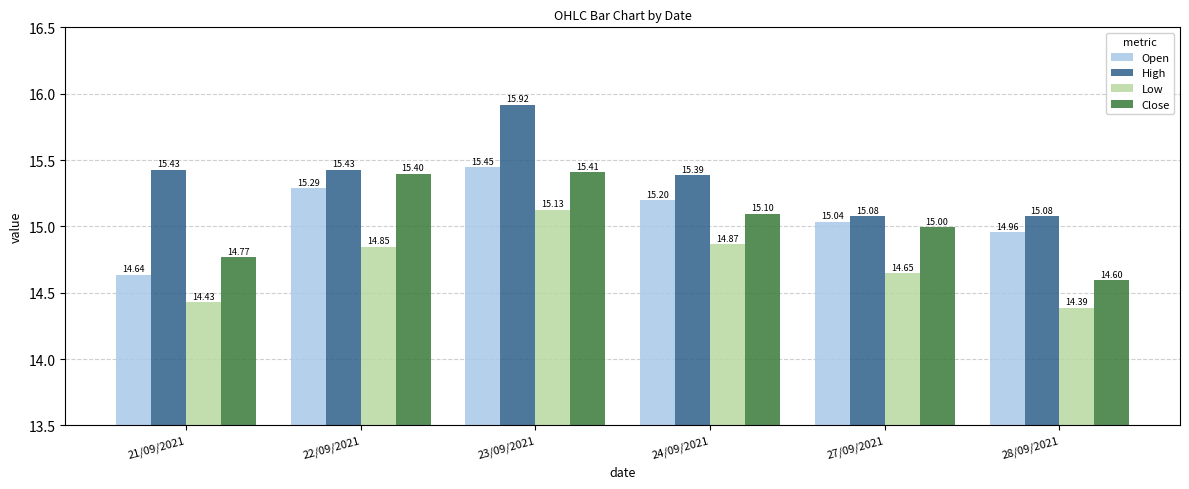

What position from the right is 24/09/2021?

3